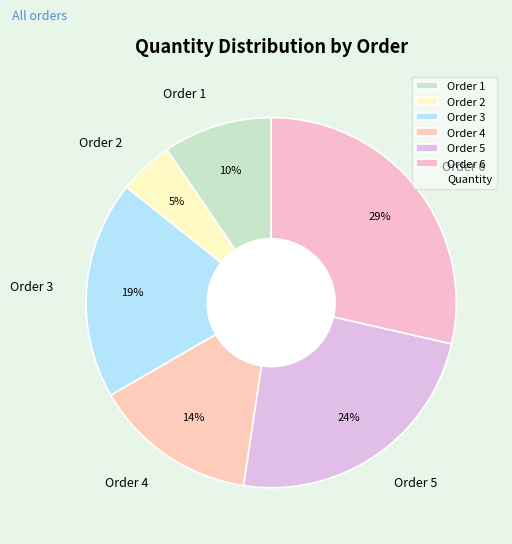

Between Order 2 and Order 4, which is larger?

Order 4